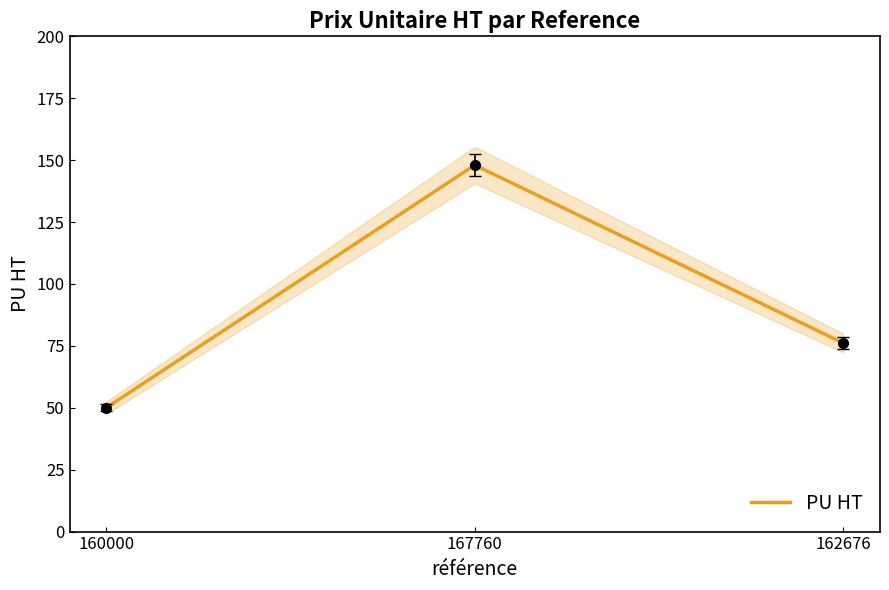

How many values are below 76?

1